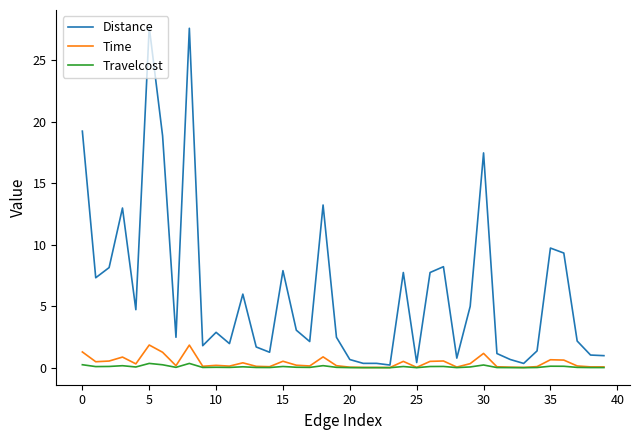

Which series has the widest spread of values?

Distance